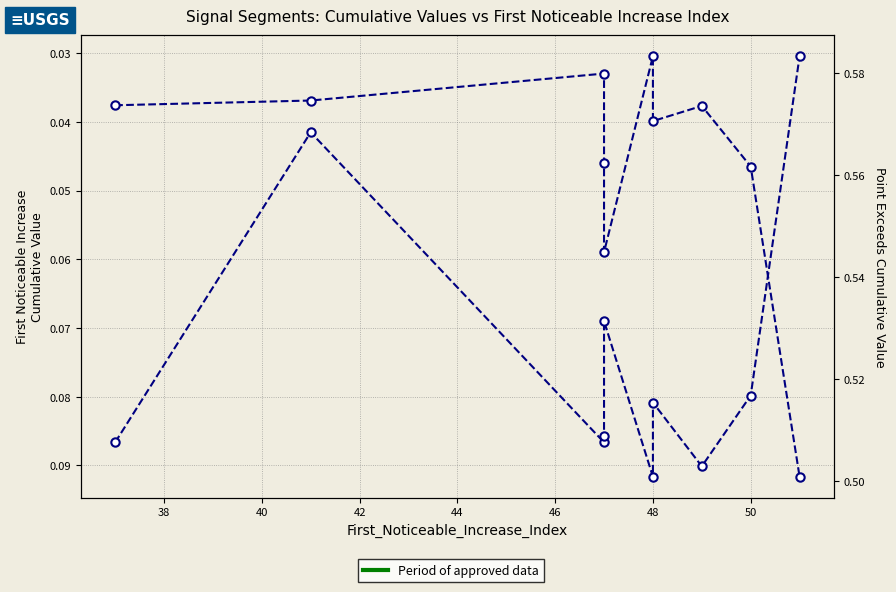

What is the difference between the maximum and minimum values in the First_Noticeable_Increase_Cumulative_Value series?

0.1